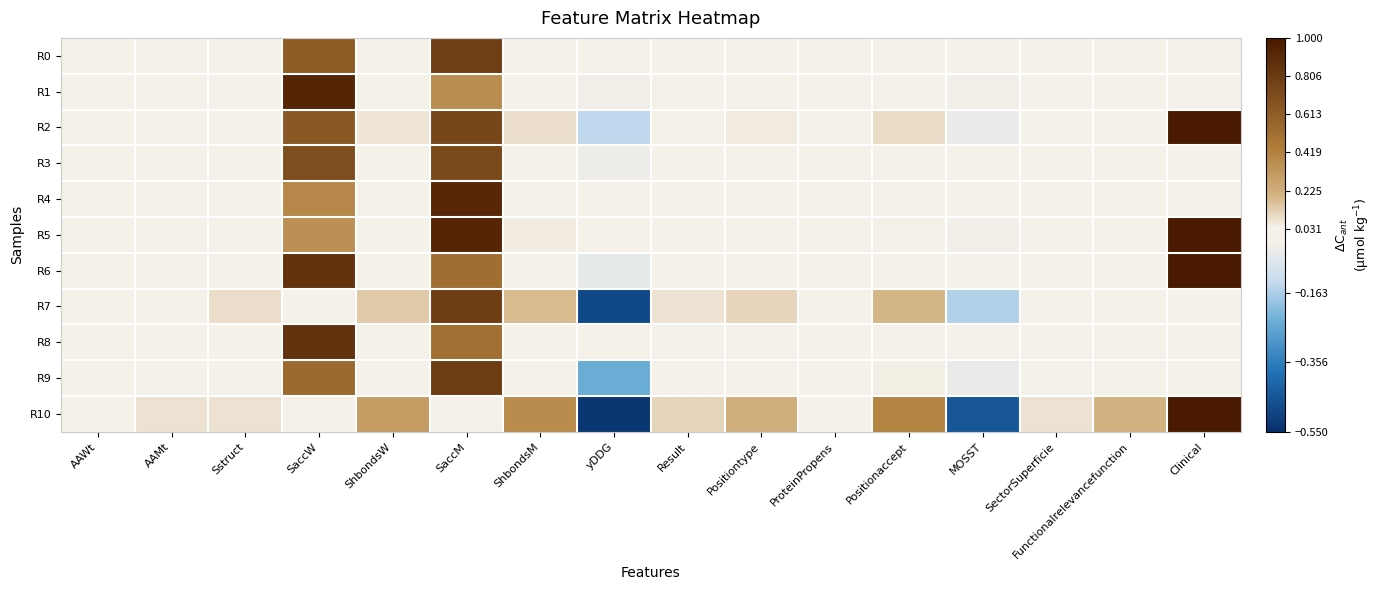

Which series changed the most between Sstruct and Positionaccept?

R10